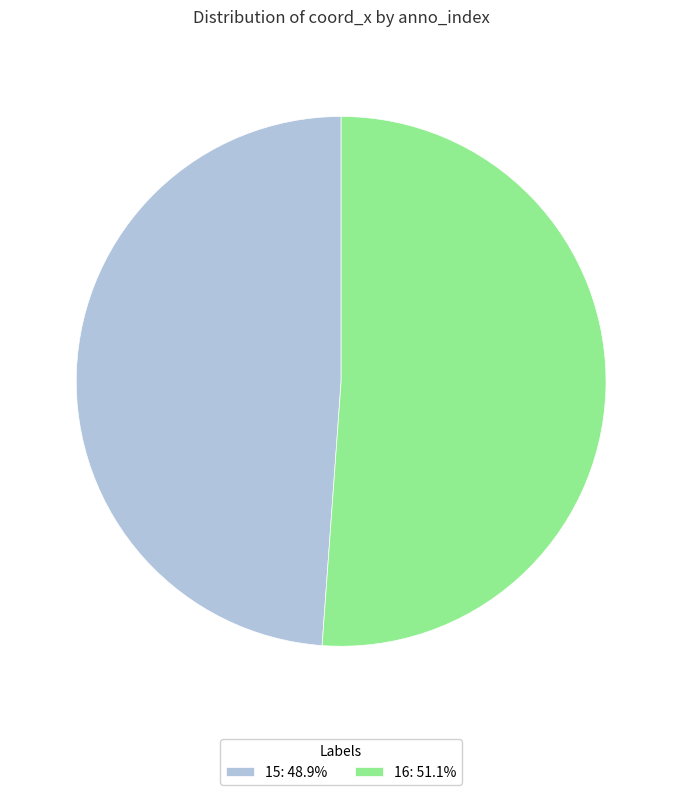

Is there any slice that represents more than half of the pie?

Yes